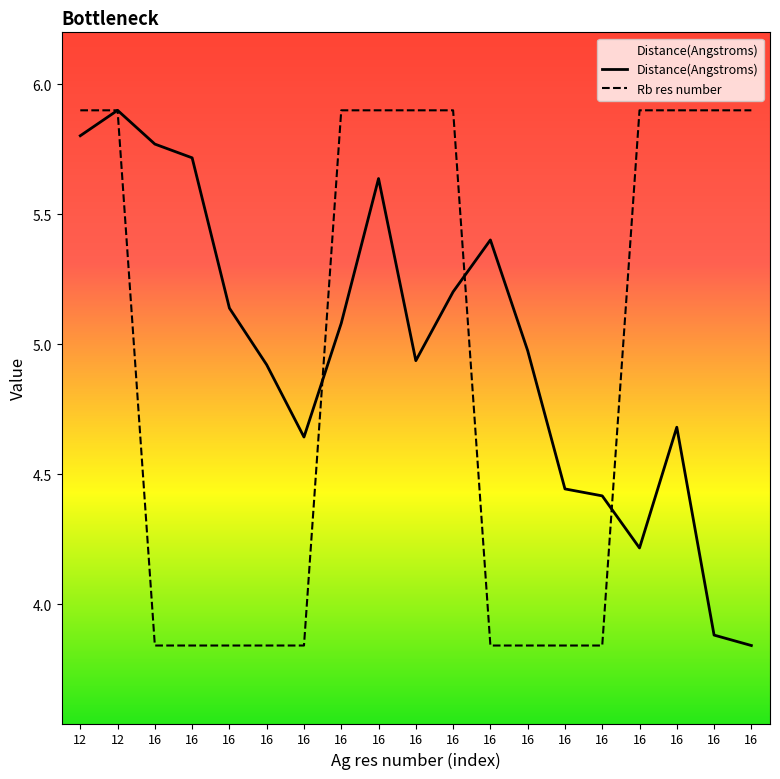

What is the difference between the second highest and second lowest values in the Rb res number series?

2.1